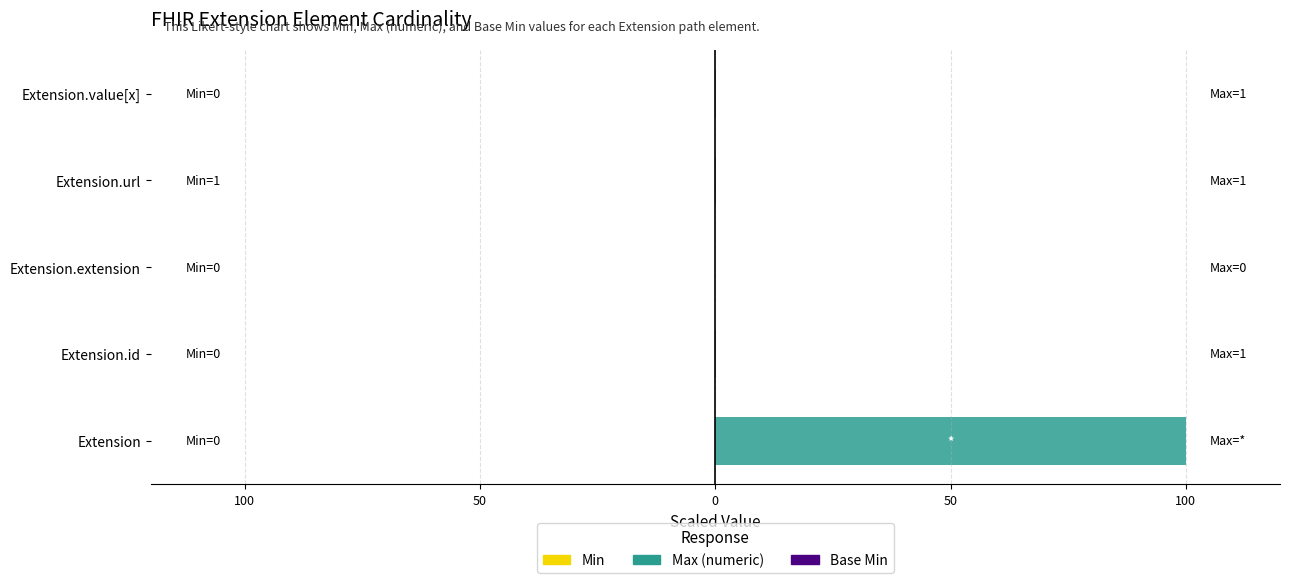

Which has a higher value, Extension.value[x] or Extension.extension?

Extension.value[x]